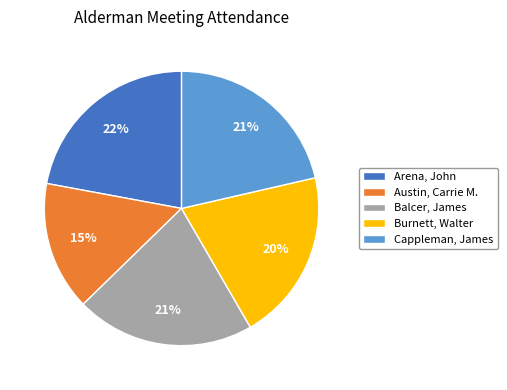

To the nearest percent, what is the combined percentage of Balcer, James and Arena, John?

43%